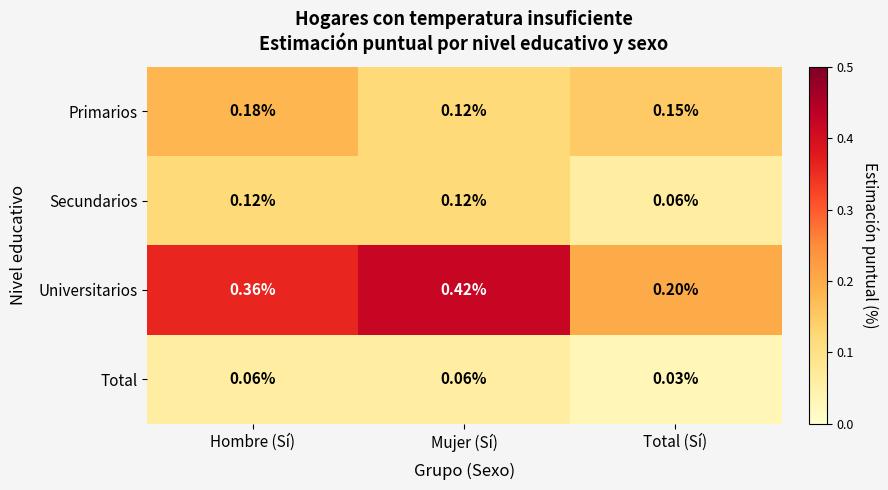

At Total (Sí), list the series in order from smallest to largest.

Total, Secundarios, Primarios, Universitarios